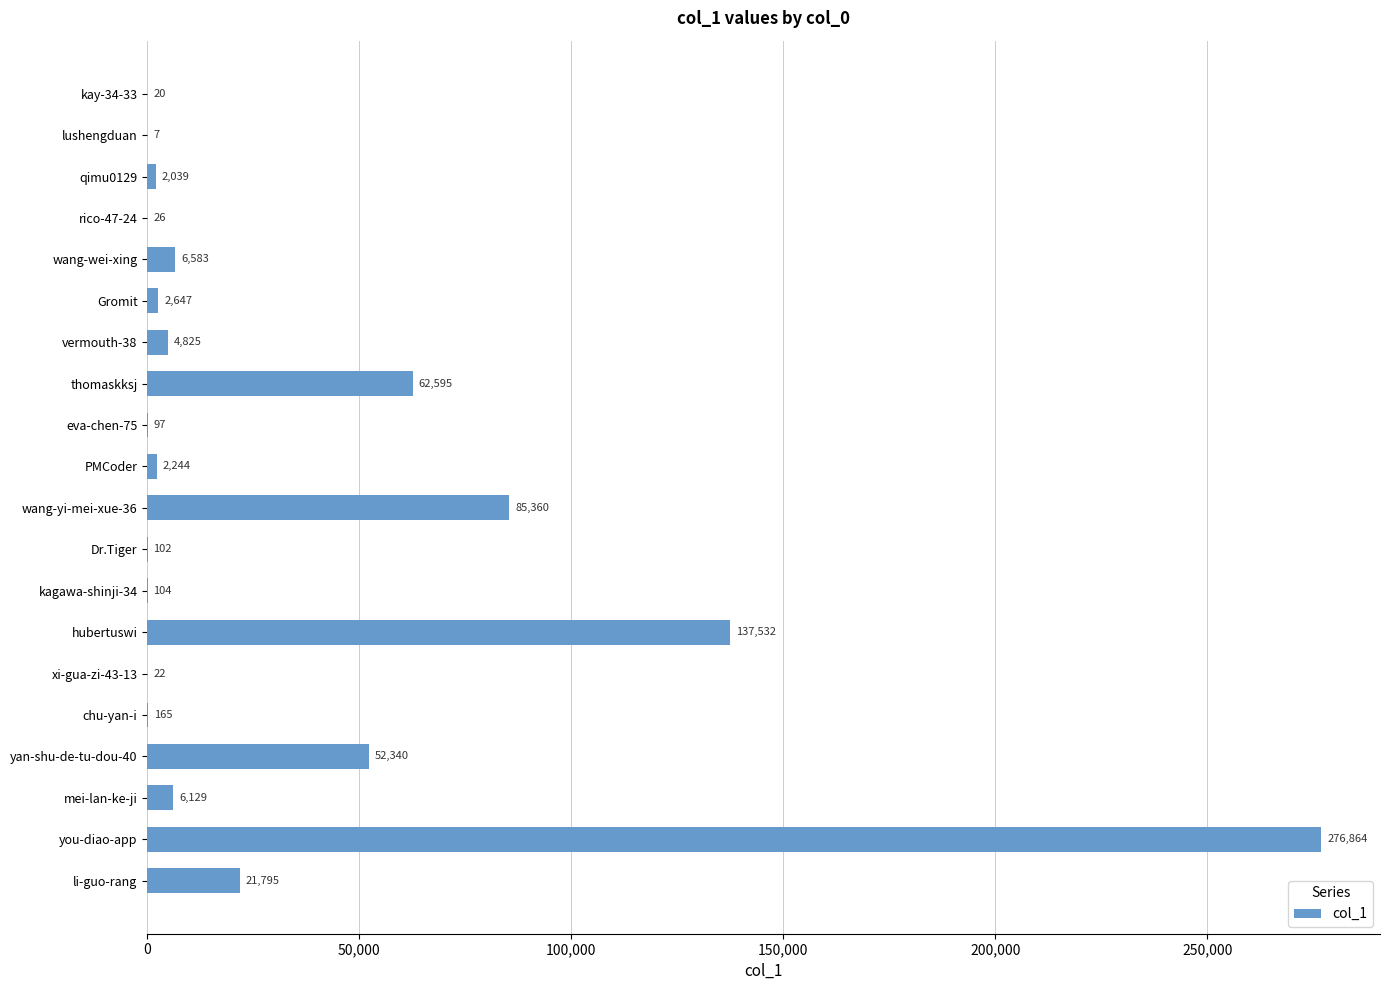

Read the value at kagawa-shinji-34, to the nearest 100.

100